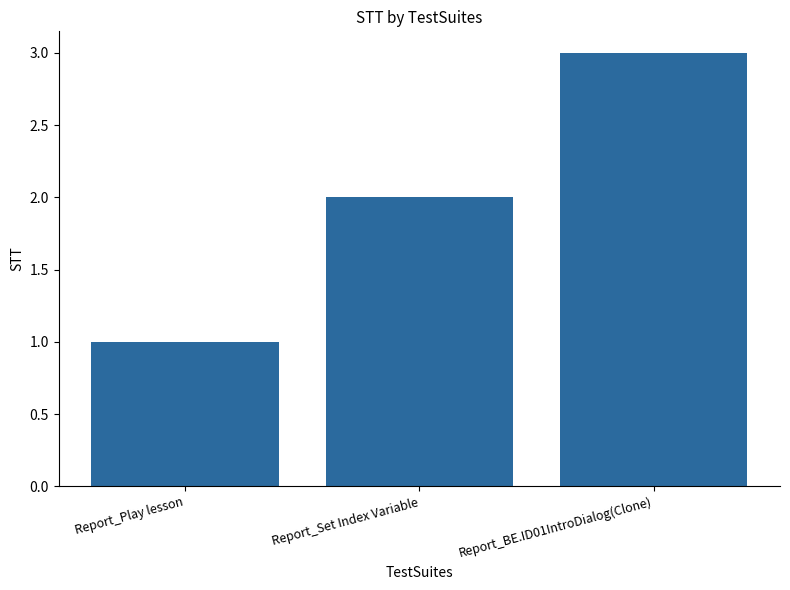

How many values are between 1 and 3?

3